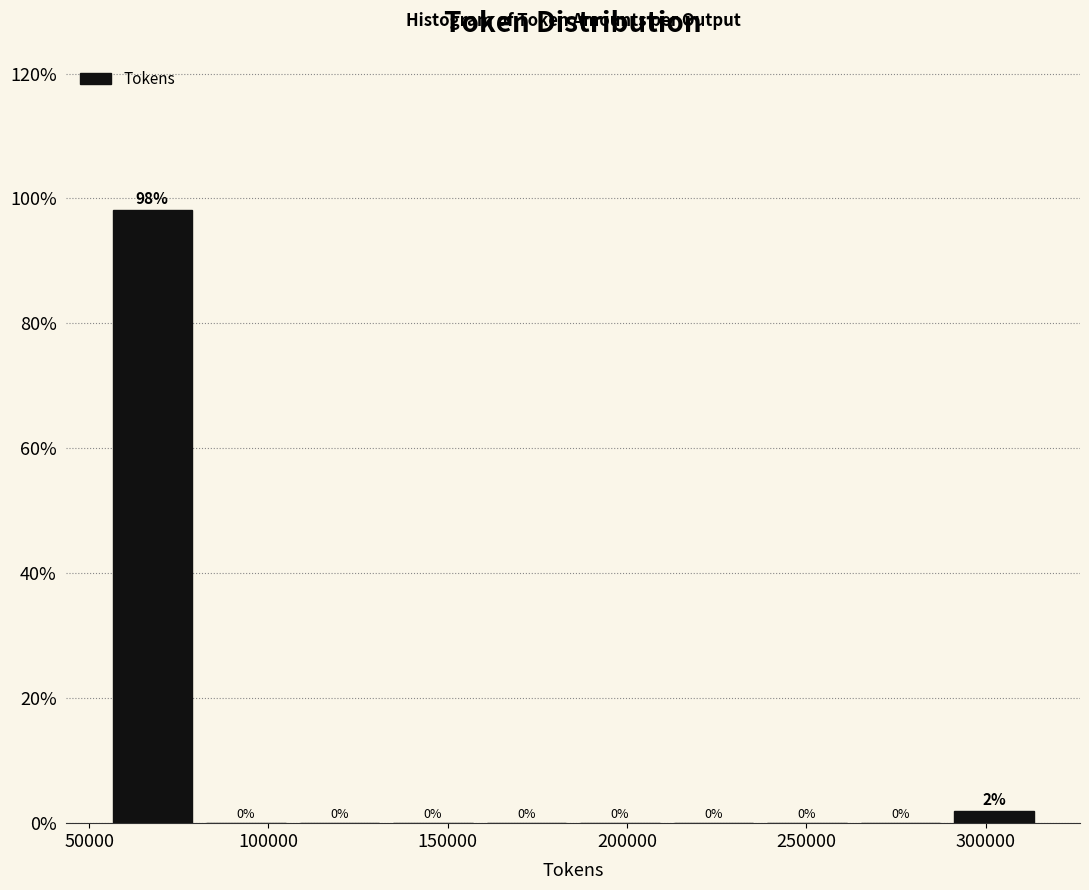

Which range on the x-axis has the tallest bar?

55000 to 80000